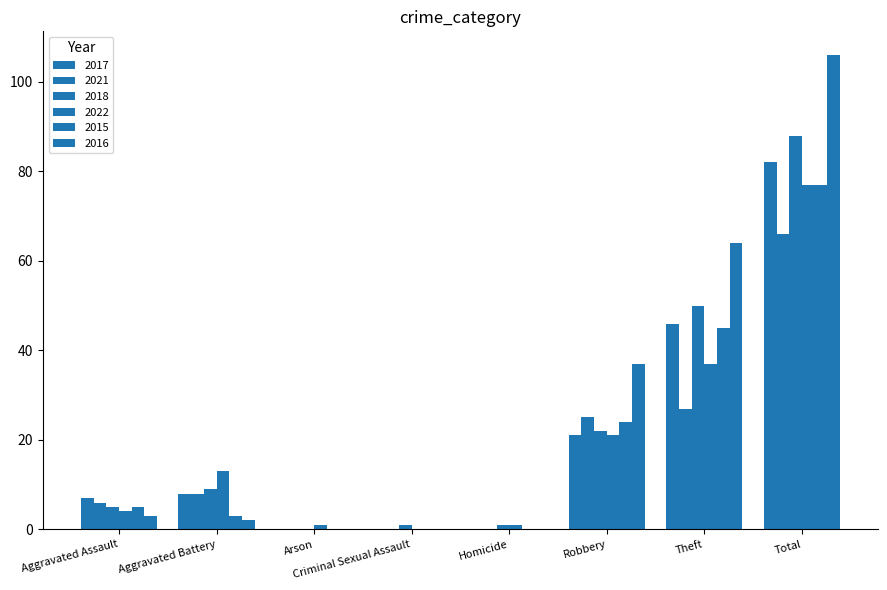

True or false: 2015 has a value of 24 at Homicide.

False